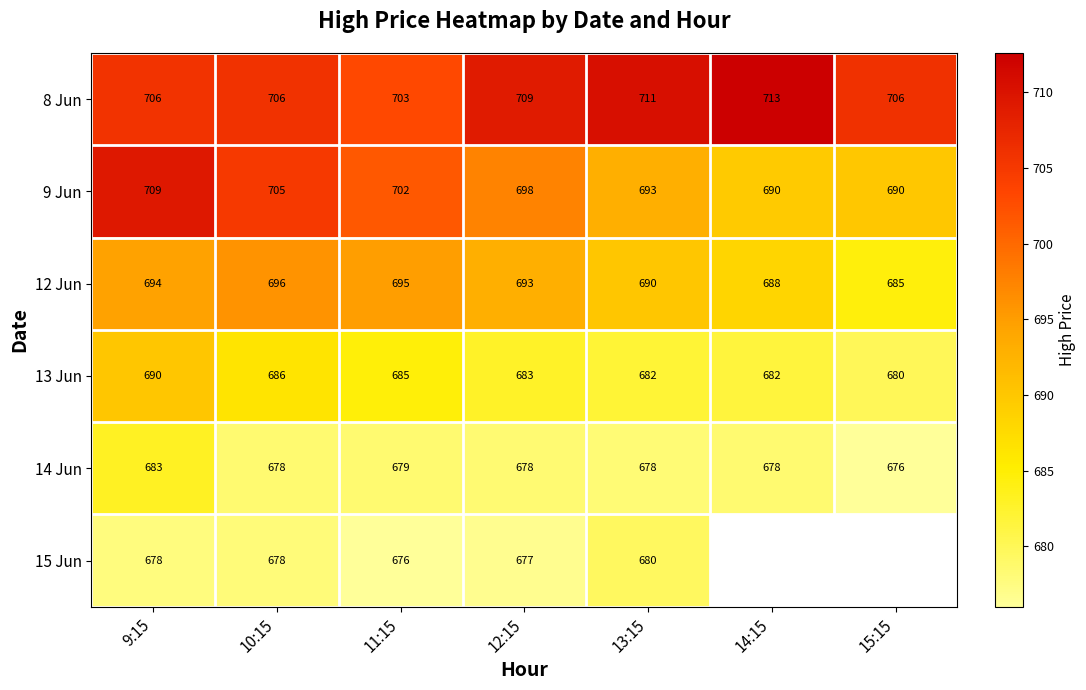

Rank the categories by 13 Jun value from highest to lowest.

9:15, 10:15, 11:15, 12:15, 13:15, 14:15, 15:15